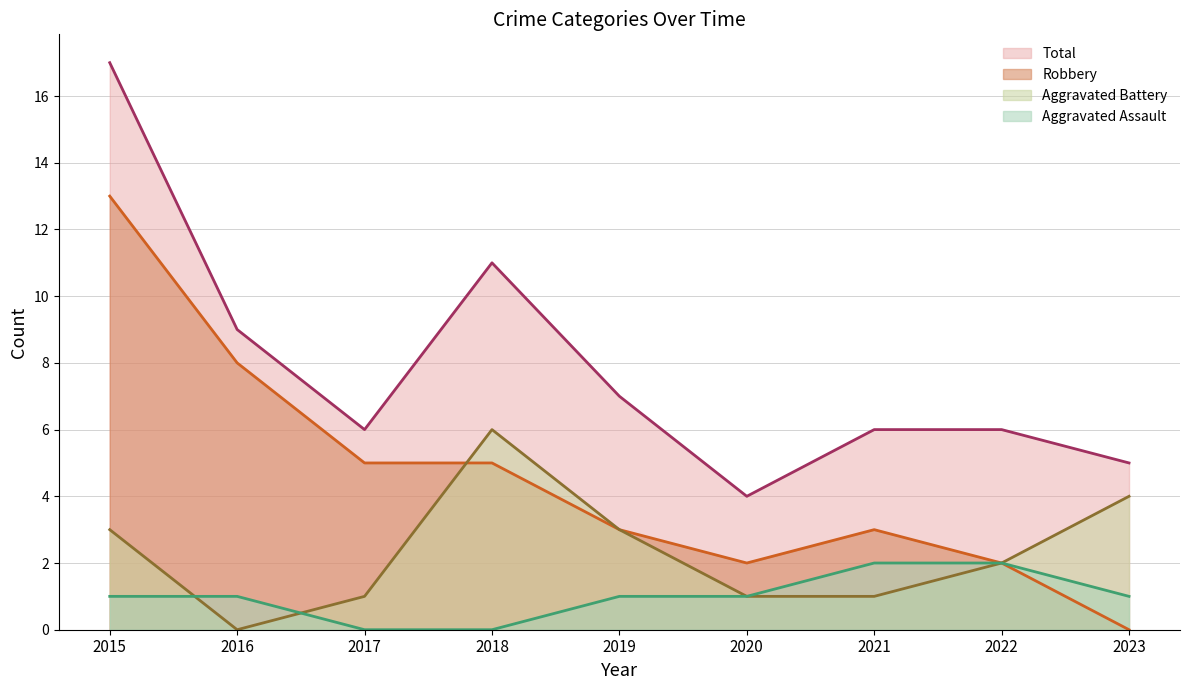

At which category is the sum across all series the highest?

2015